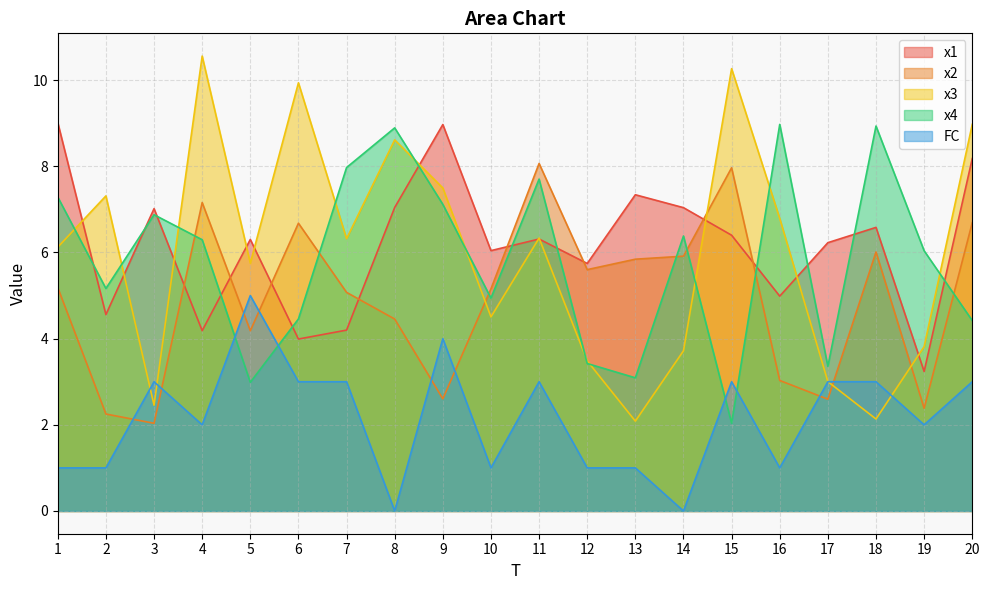

What is the maximum value shown in the chart?

10.6